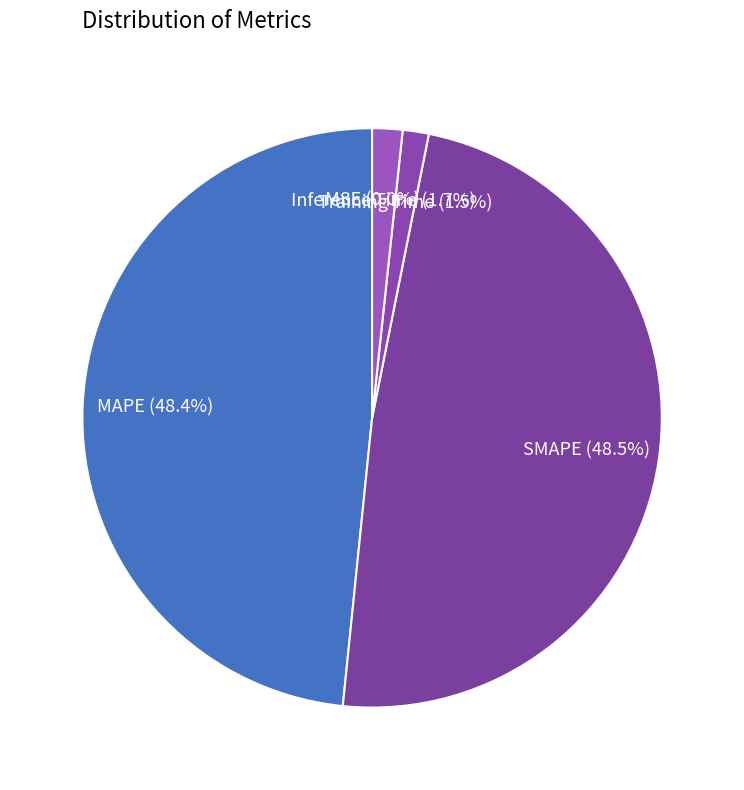

Is there a majority slice in this chart?

No